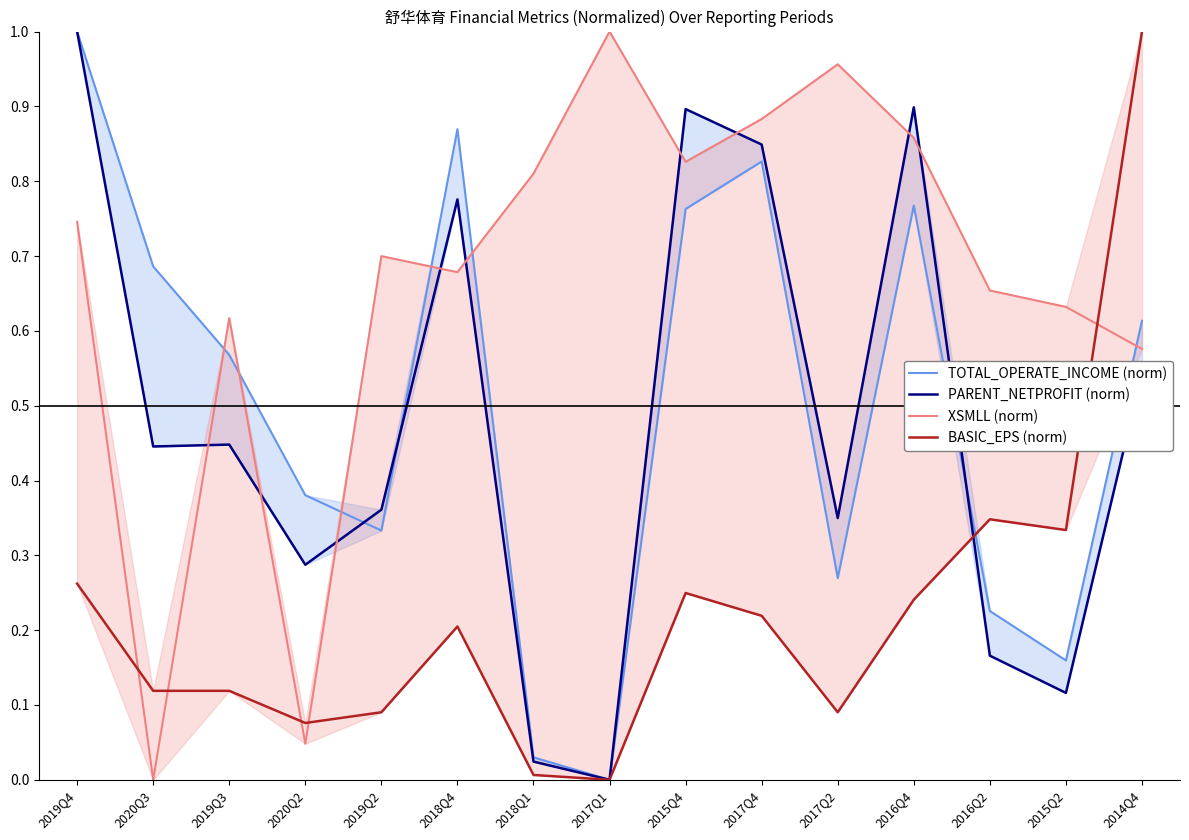

Which series has the largest total across all categories?

XSMLL (norm)